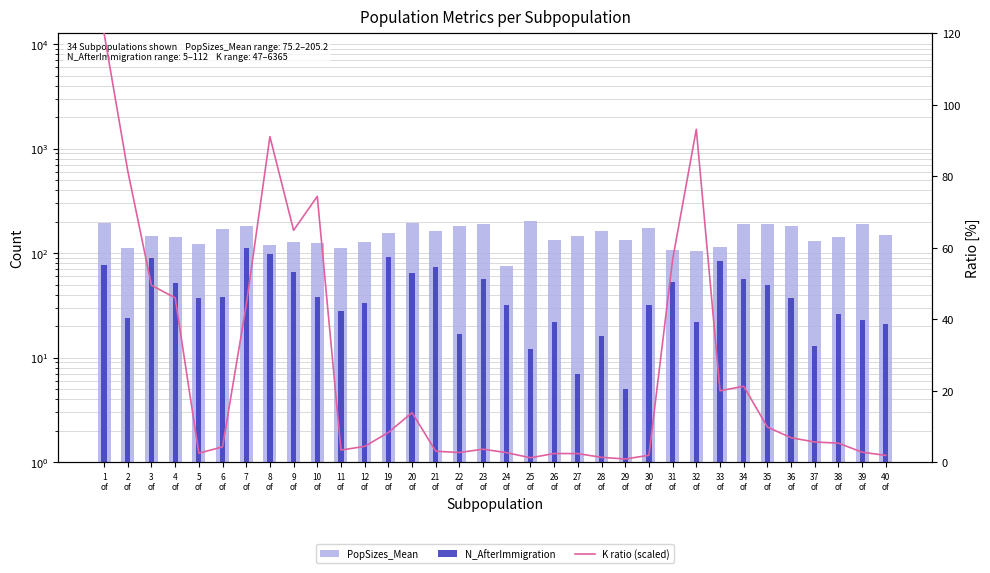

What are all the series names shown in the legend?

PopSizes_Mean, N_AfterImmigration, K ratio (scaled)